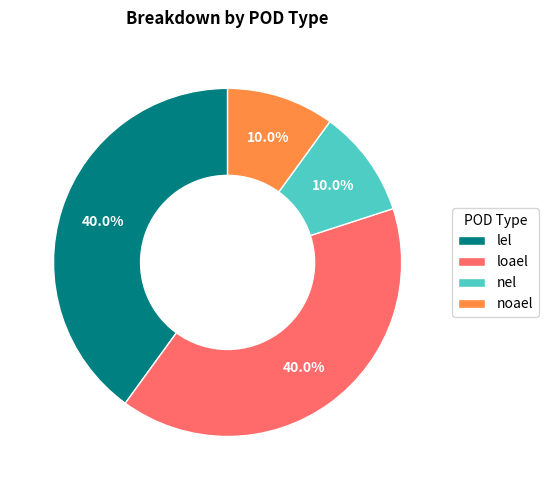

Combined, what portion of the pie is nel and loael?

50.0%